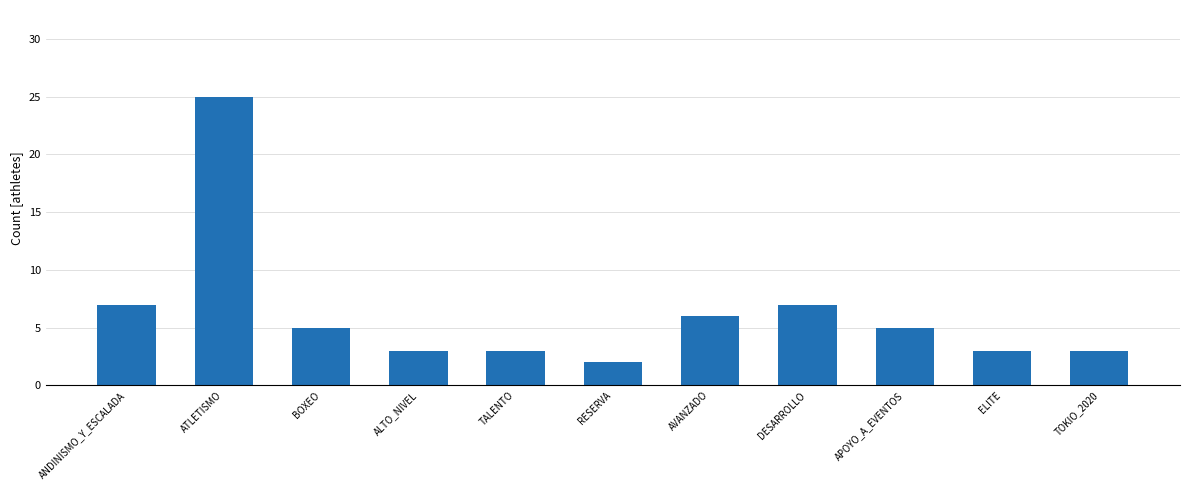

Are the bars grouped side by side (vs. stacked)?

No